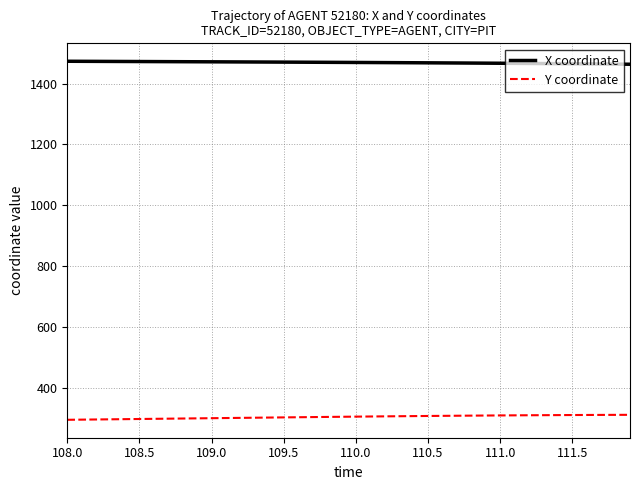

True or false: X coordinate and Y coordinate intersect in this chart.

False